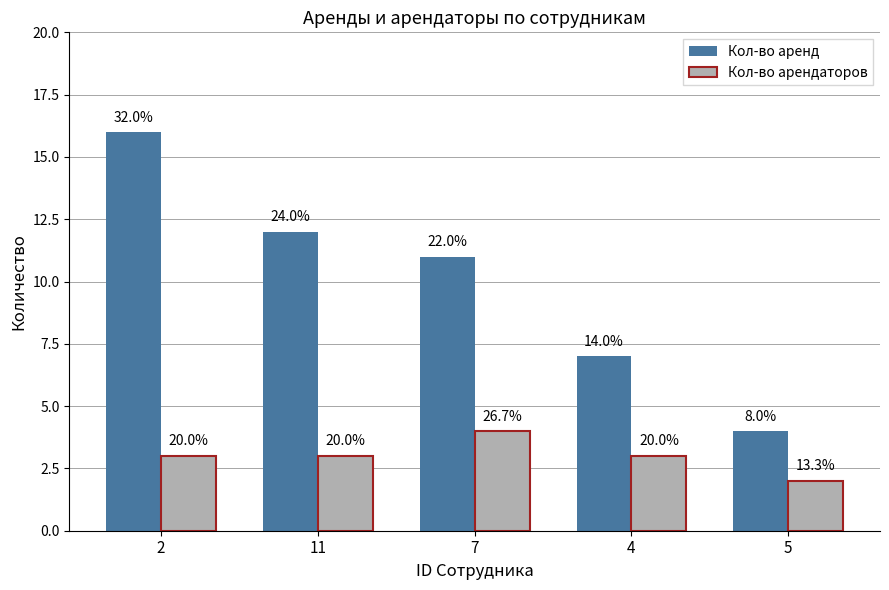

Are the bars grouped side by side (vs. stacked)?

Yes